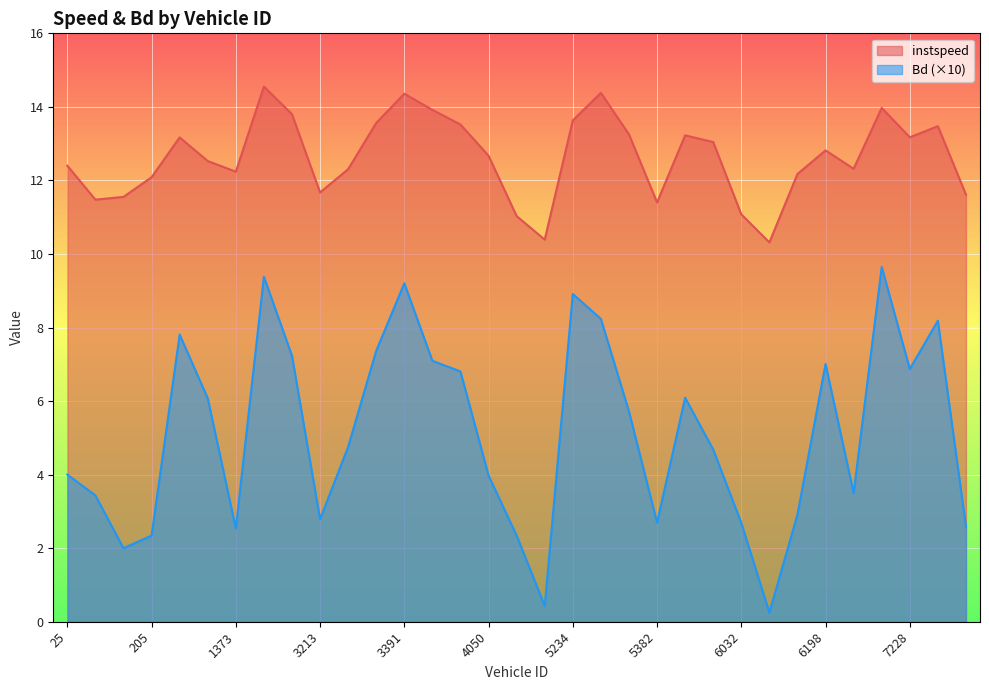

What is the difference between the maximum and minimum values in the Bd series?

9.4